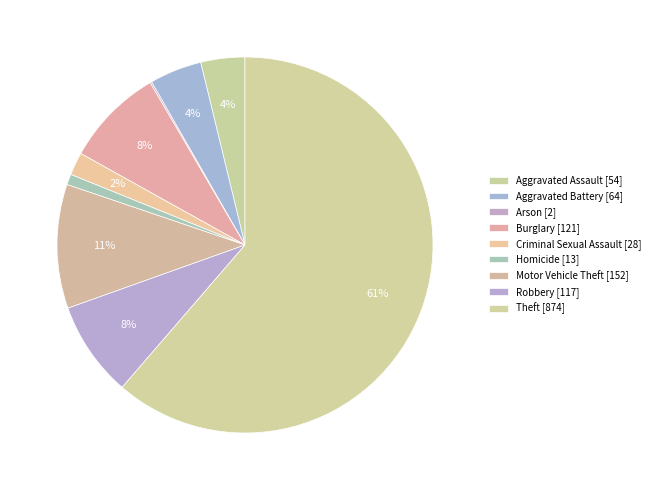

Which slice is the largest?

Theft